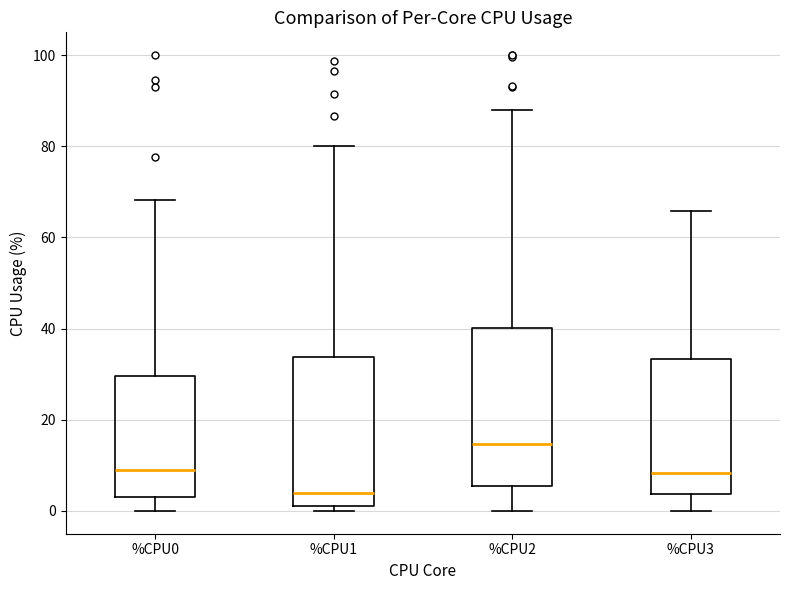

Which box's median line is the lowest?

%CPU1